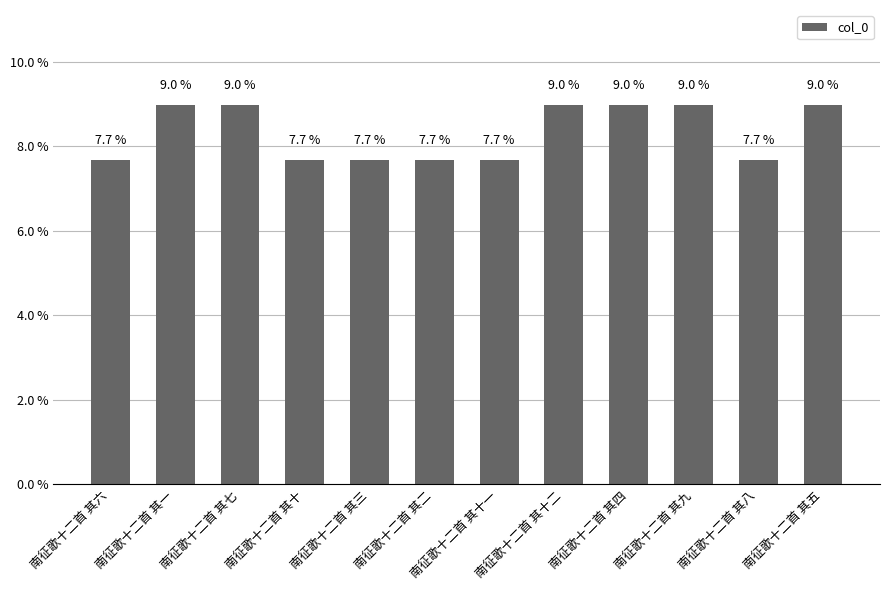

How many values are between 7 and 8?

6